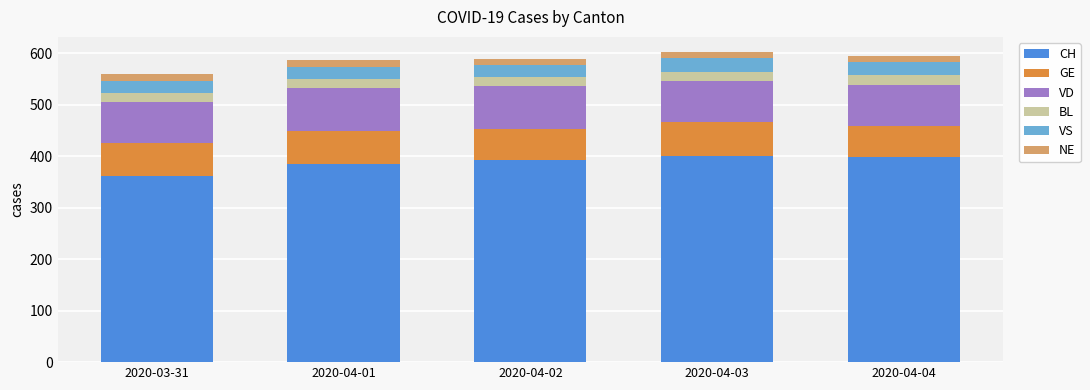

Are the bars horizontal?

No